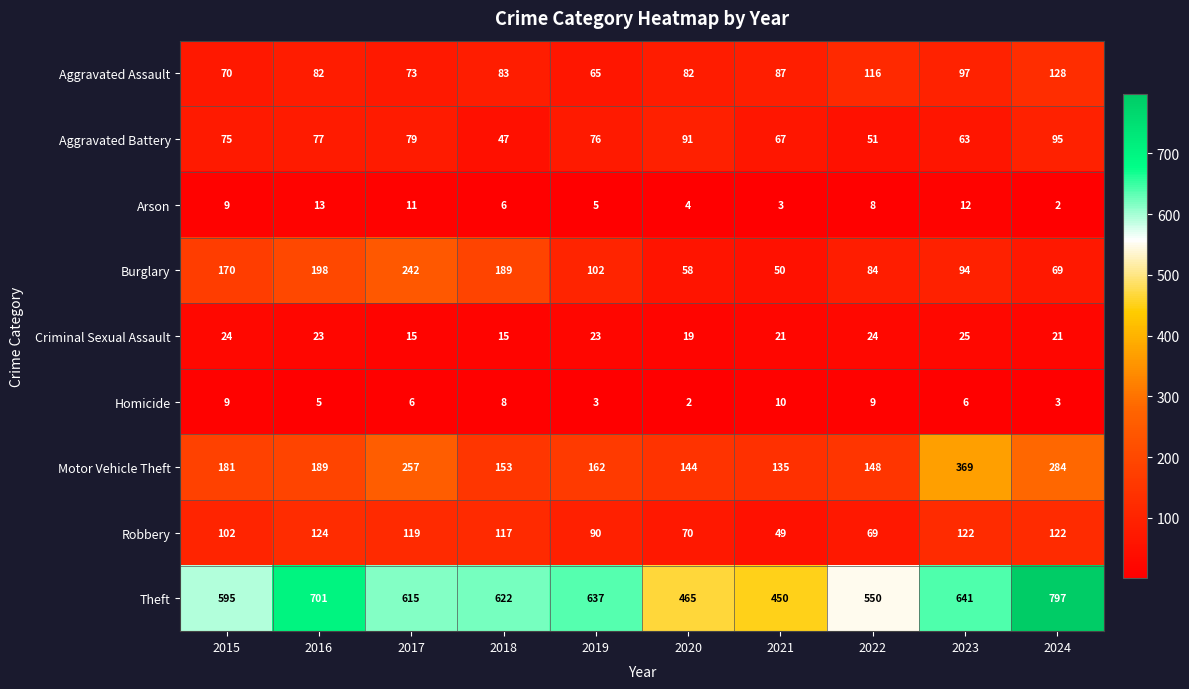

The value of Aggravated Battery at 2017 is 79. True or false?

True